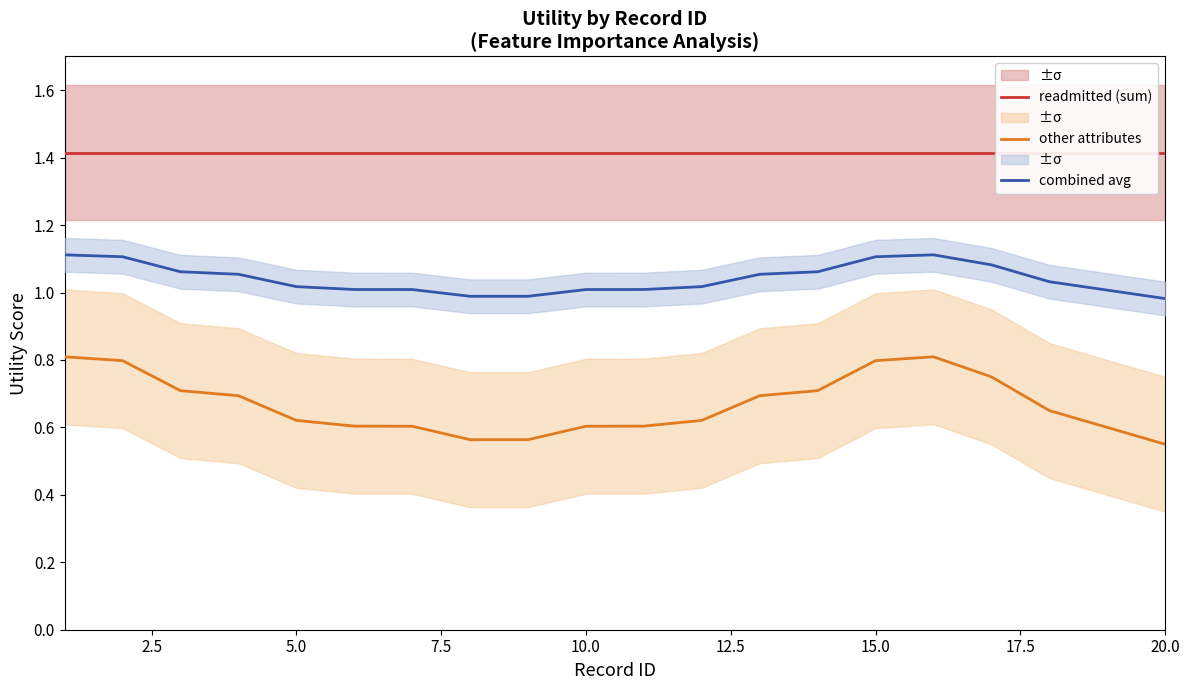

Reading left to right, list all the values displayed in this chart.

readmitted (sum): 1.4	1.4	1.4	1.4	1.4	1.4	1.4	1.4	1.4	1.4	1.4	1.4	1.4	1.4	1.4	1.4	1.4	1.4	1.4	1.4
other attributes: 0.8	0.8	0.7	0.7	0.6	0.6	0.6	0.6	0.6	0.6	0.6	0.6	0.7	0.7	0.8	0.8	0.8	0.7	0.6	0.6
combined avg: 1.1	1.1	1.1	1.1	1.0	1.0	1.0	1.0	1.0	1.0	1.0	1.0	1.1	1.1	1.1	1.1	1.1	1.0	1.0	1.0